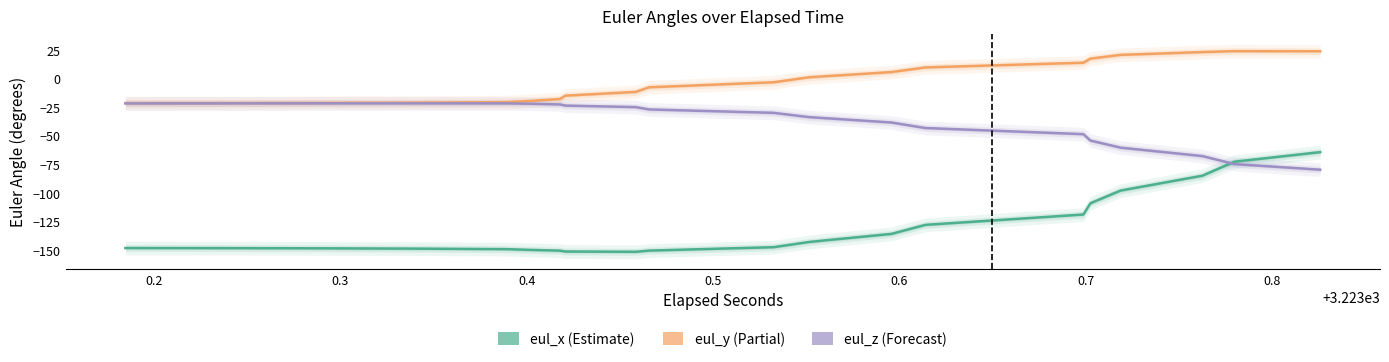

Which series ends up on top after the final intersection of eul_z and eul_x?

eul_x